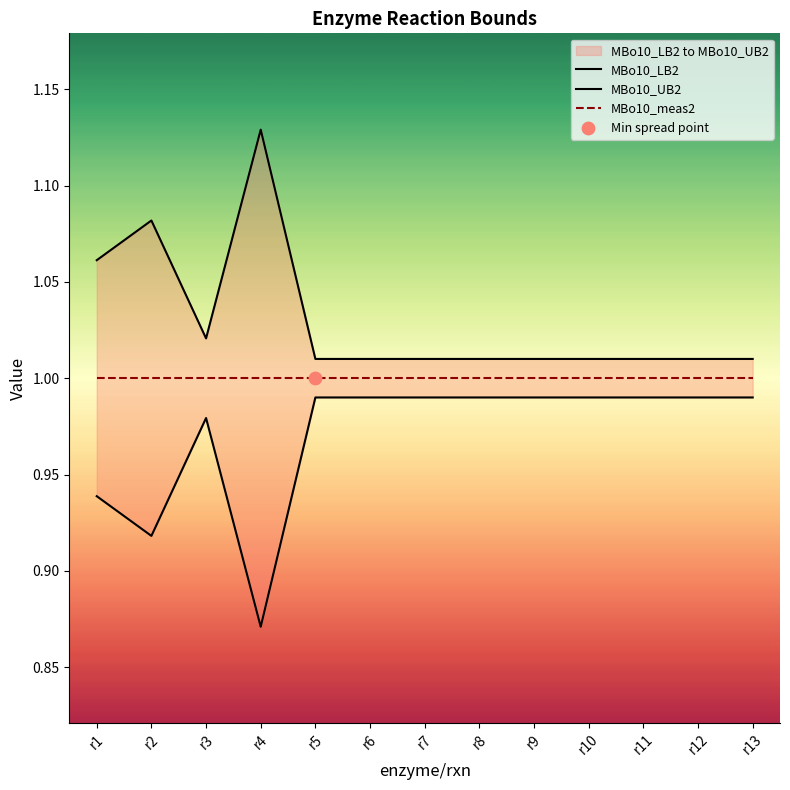

Which series has the largest total across all categories?

MBo10_UB2